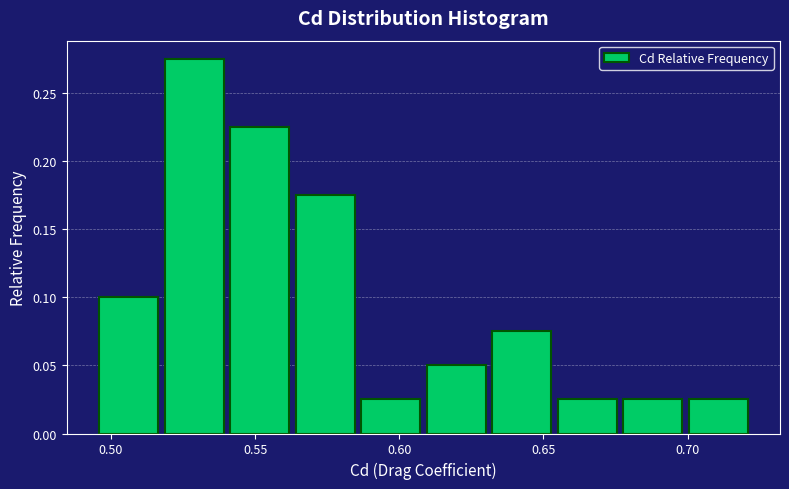

Reading left to right, transcribe this chart: for each bar, give the range it covers on the x-axis and its height. Neither the bar edges nor the heights are printed on the chart, so give them approximately, as read against the axes.

0.495 to 0.520: 0.100
0.520 to 0.540: 0.275
0.540 to 0.565: 0.225
0.565 to 0.585: 0.175
0.585 to 0.610: 0.025
0.610 to 0.630: 0.050
0.630 to 0.655: 0.075
0.655 to 0.680: 0.025
0.680 to 0.700: 0.025
0.700 to 0.725: 0.025